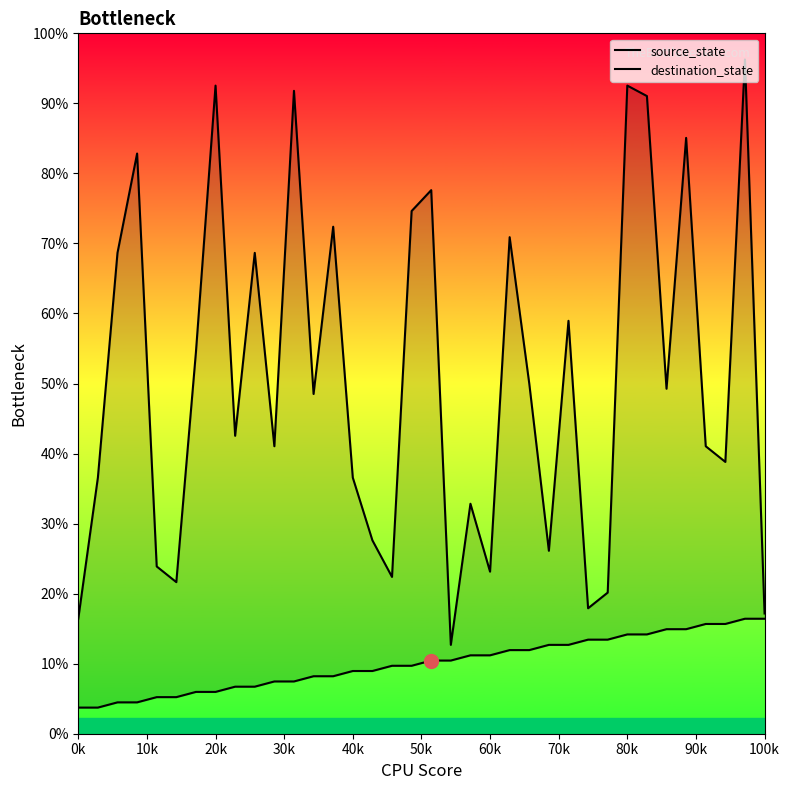

How many lines are shown in the chart?

2